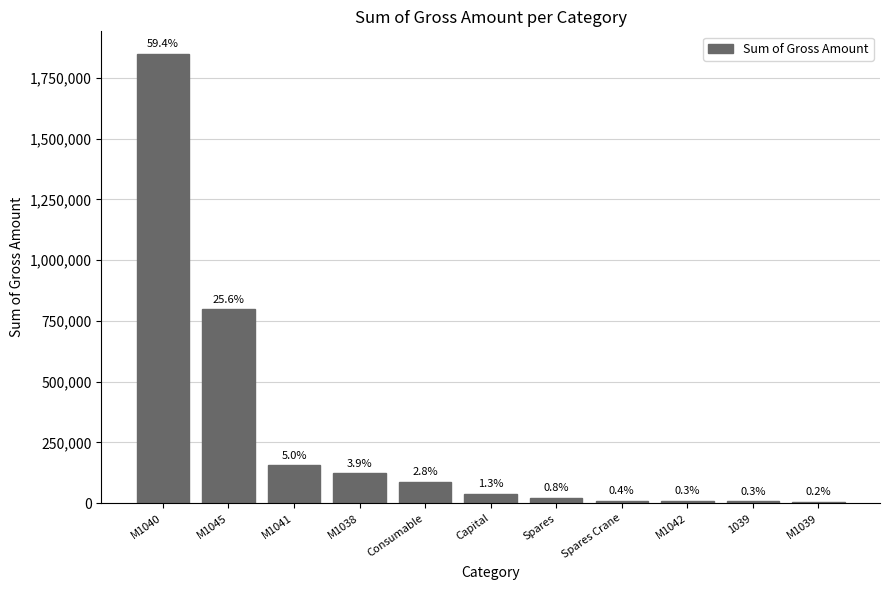

Rank the categories by value from highest to lowest.

M1040, M1045, M1041, M1038, Consumable, Capital, Spares, Spares Crane, M1042, 1039, M1039